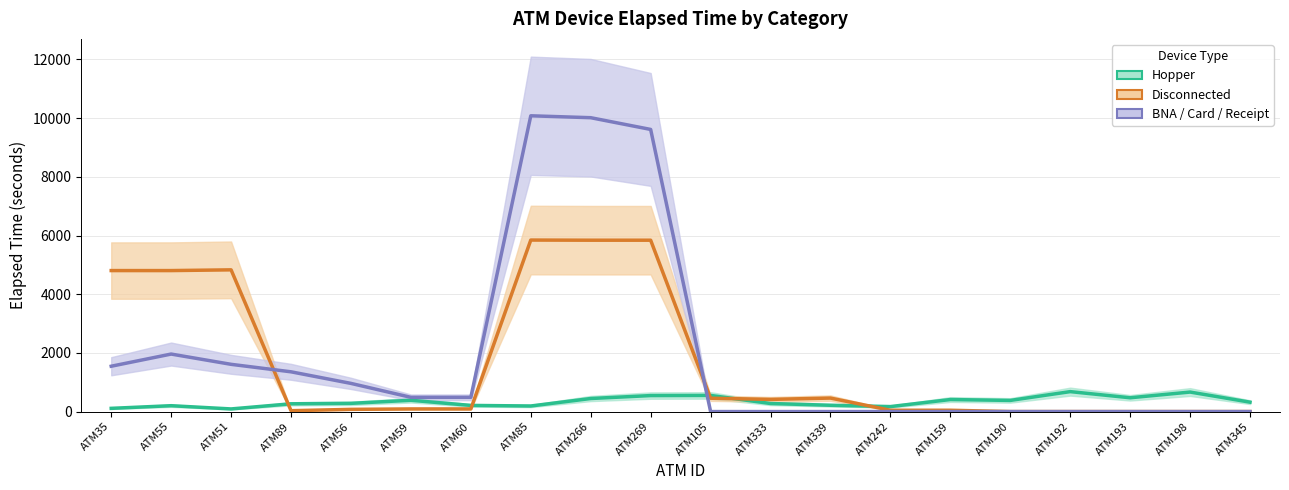

Which has a higher value, ATM55 or ATM51?

ATM55